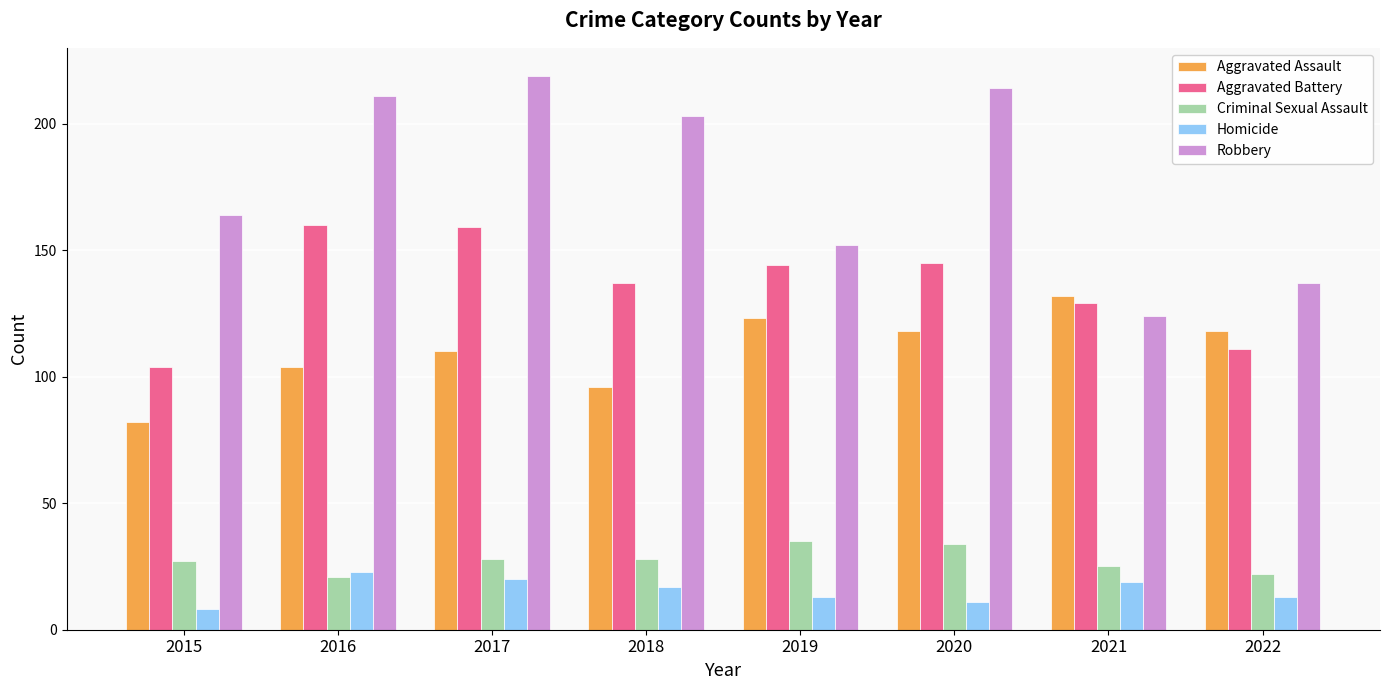

What is the value of the Robbery bar at the 5th from the left?

152